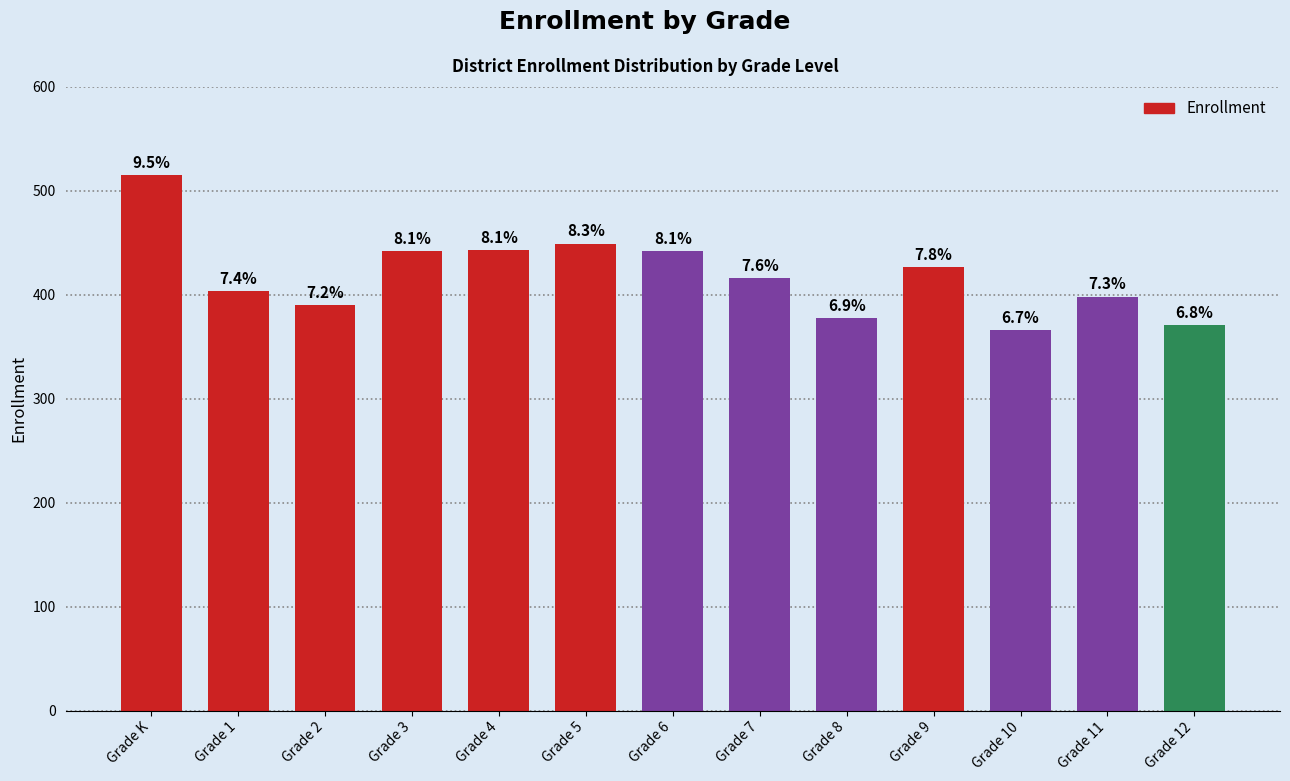

Rank the categories by value from highest to lowest.

Grade K, Grade 5, Grade 4, Grade 3, Grade 6, Grade 9, Grade 7, Grade 1, Grade 11, Grade 2, Grade 8, Grade 12, Grade 10